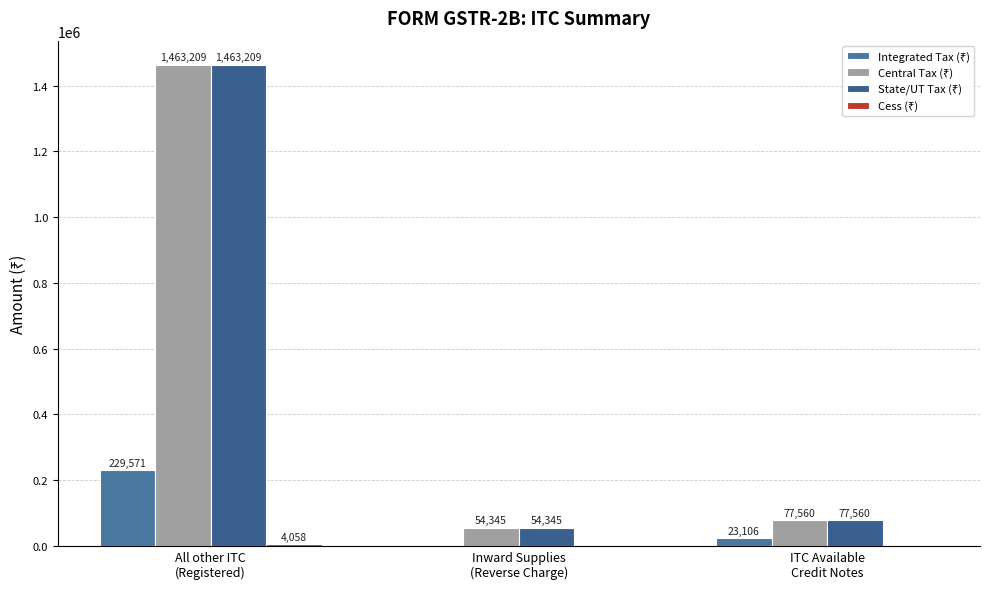

How many distinct data groups are displayed?

4